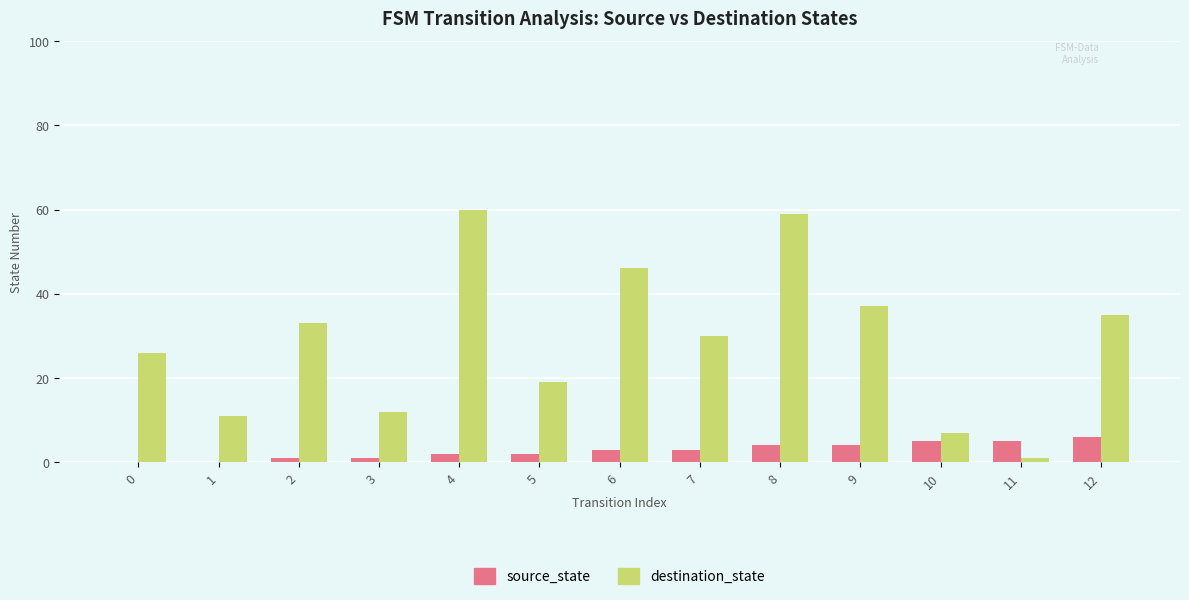

True or false: destination_state has a value of 49 at 2.

False